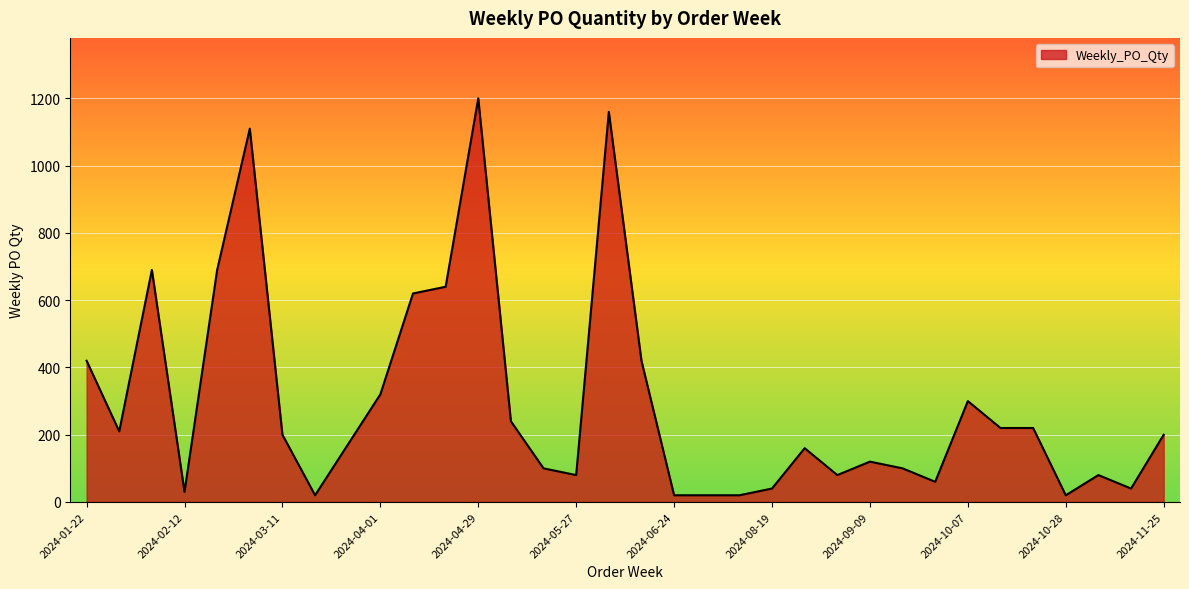

What is the maximum value shown in the chart?

1200